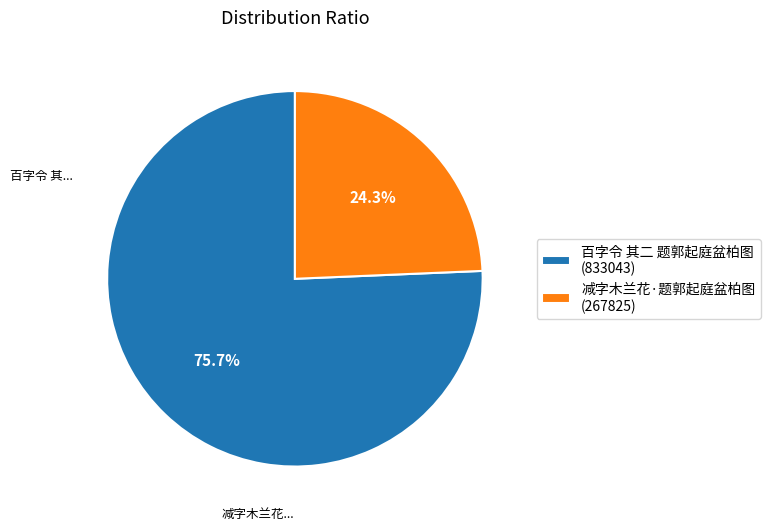

What is the smallest slice in the pie chart?

减字木兰花·题郭起庭盆柏图